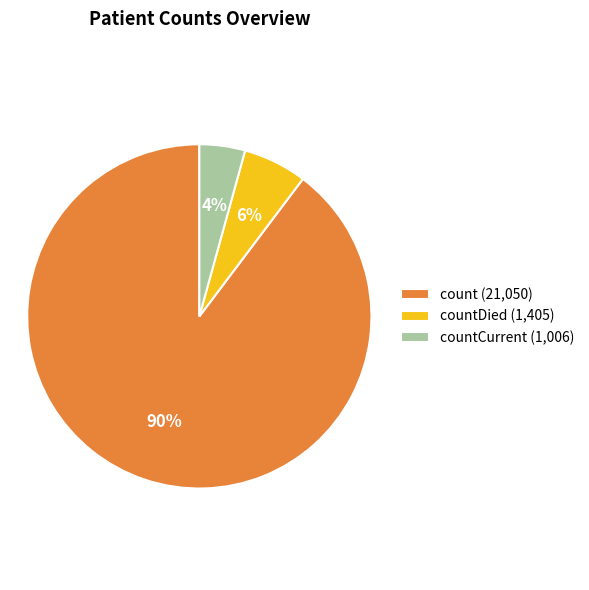

What is the largest slice in the pie chart?

count (21,050)